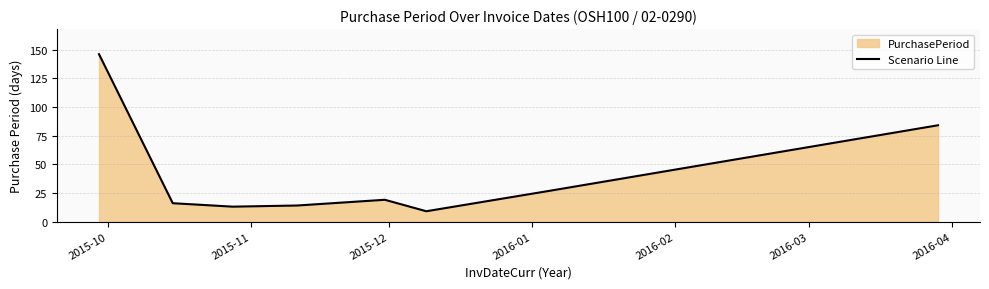

How many points are higher than both their immediate neighbors (excluding endpoints)?

1